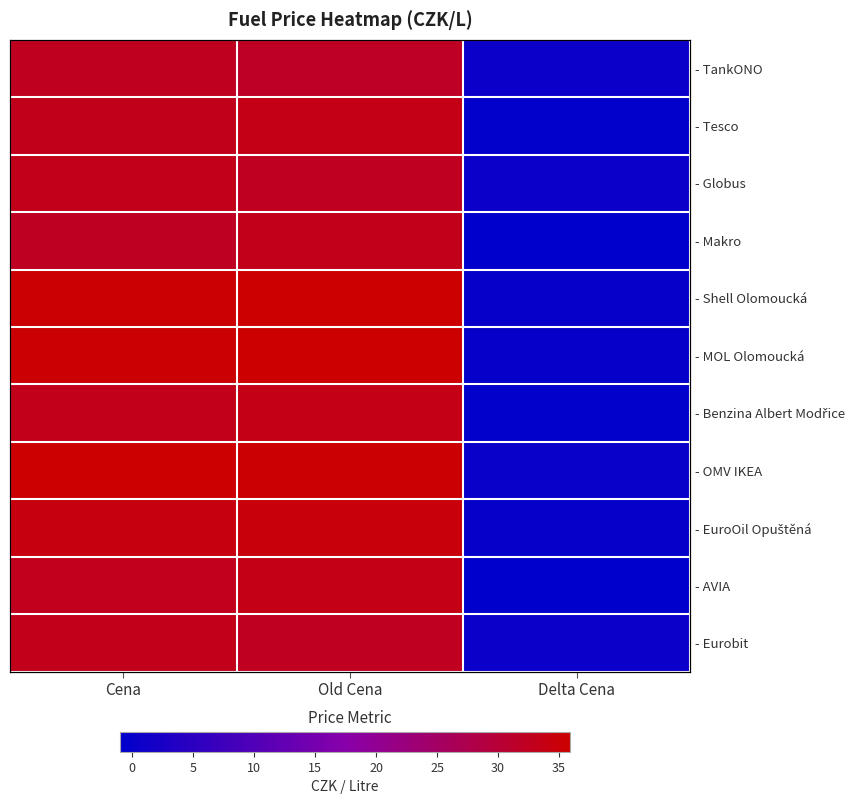

What is the smallest value displayed?

-1.0